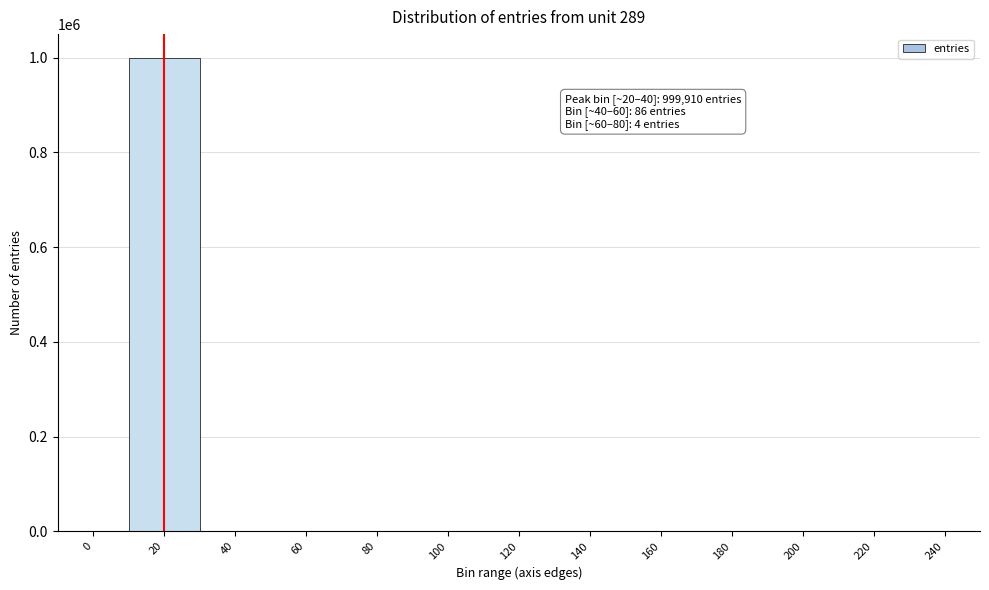

The value at 0 is 358947. True or false?

False